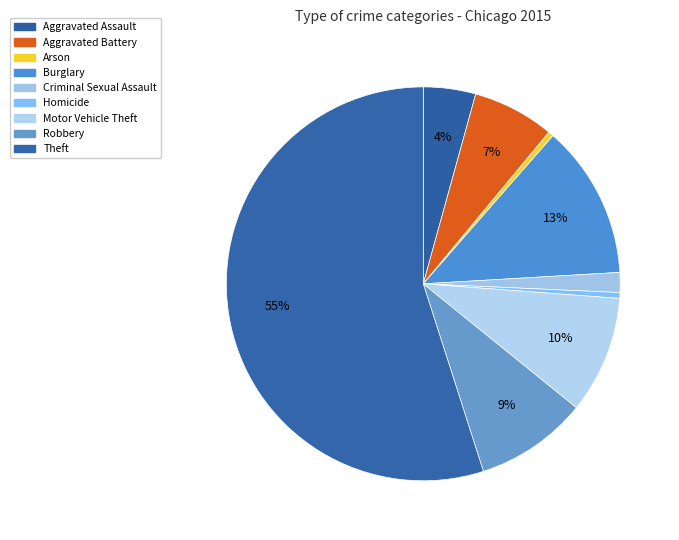

Count the number of slices in the pie.

9